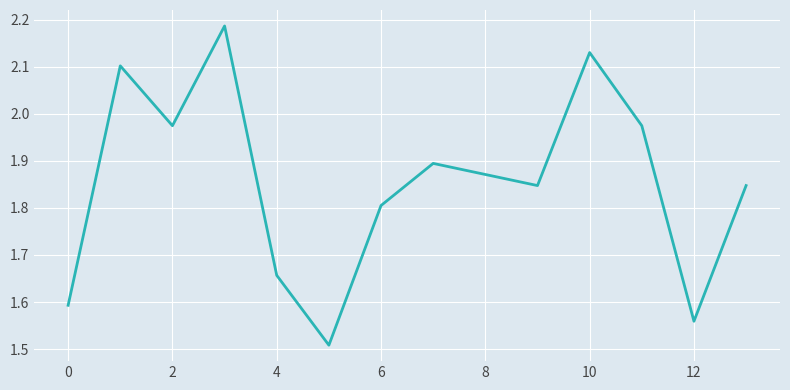

What is the difference between the maximum and minimum values?

0.7